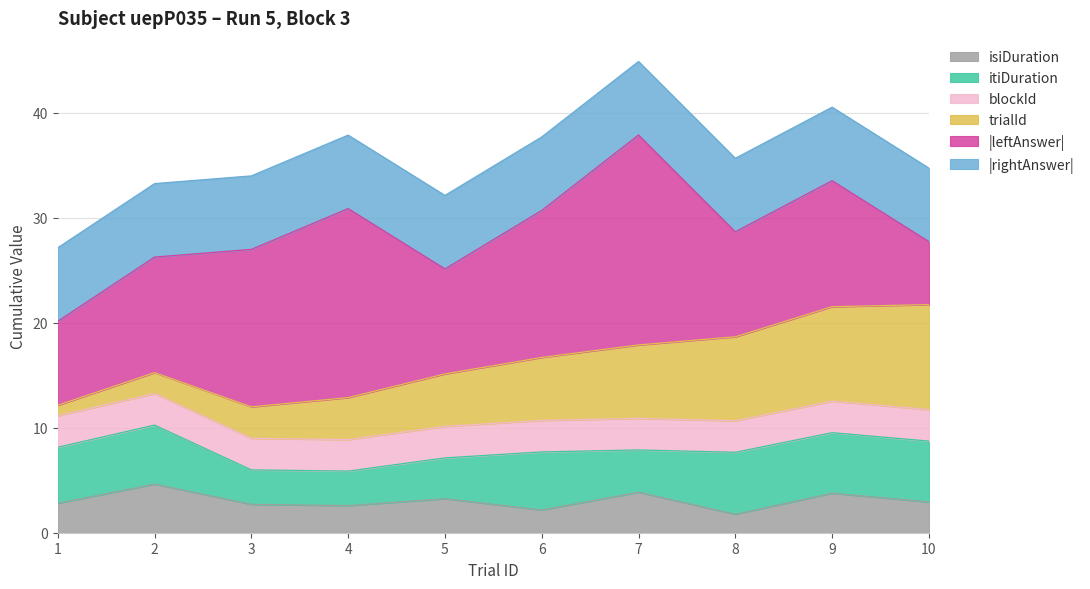

What is the sum of all isiDuration values?

30.4